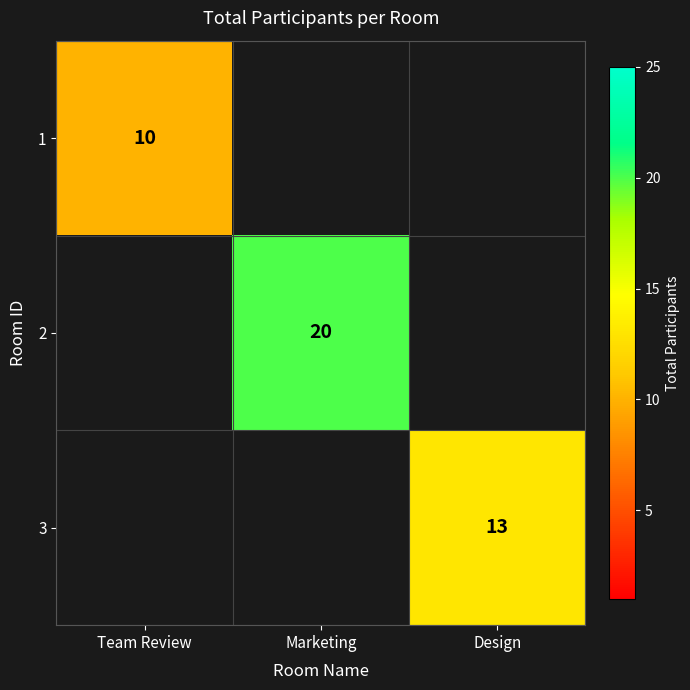

The 1 series shows 5 at Team Review. True or false?

False